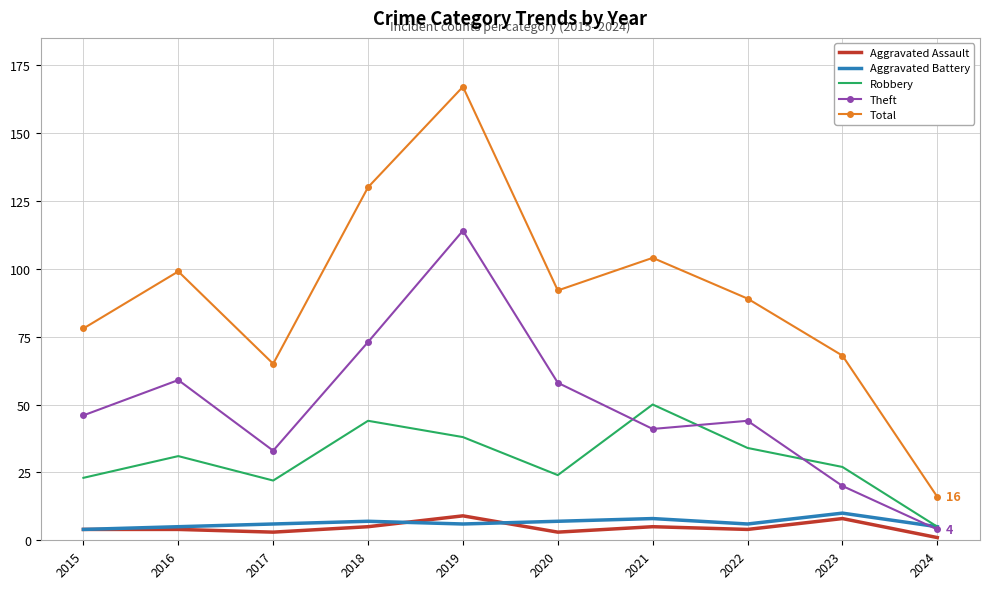

The value of Aggravated Battery at 2021 is 8. True or false?

True